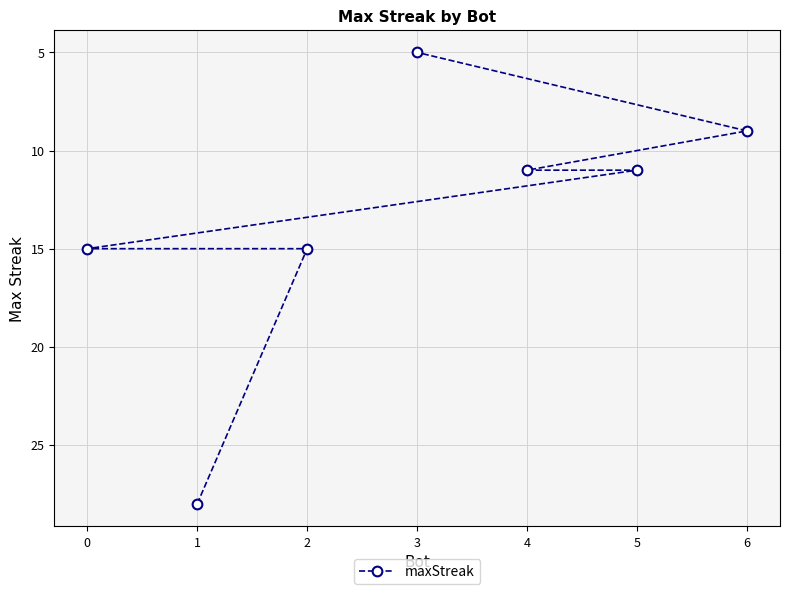

Reading left to right, what are all the values shown in this chart?

0=15	1=28	2=15	3=5	4=11	5=11	6=9